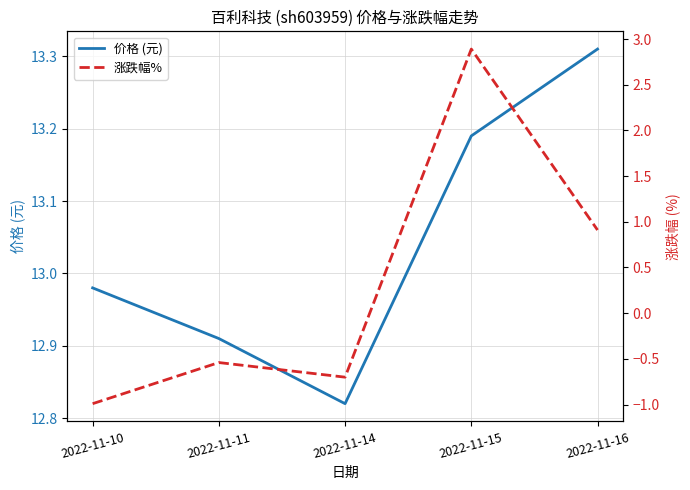

What is the sum of all 价格 (元) values?

65.2